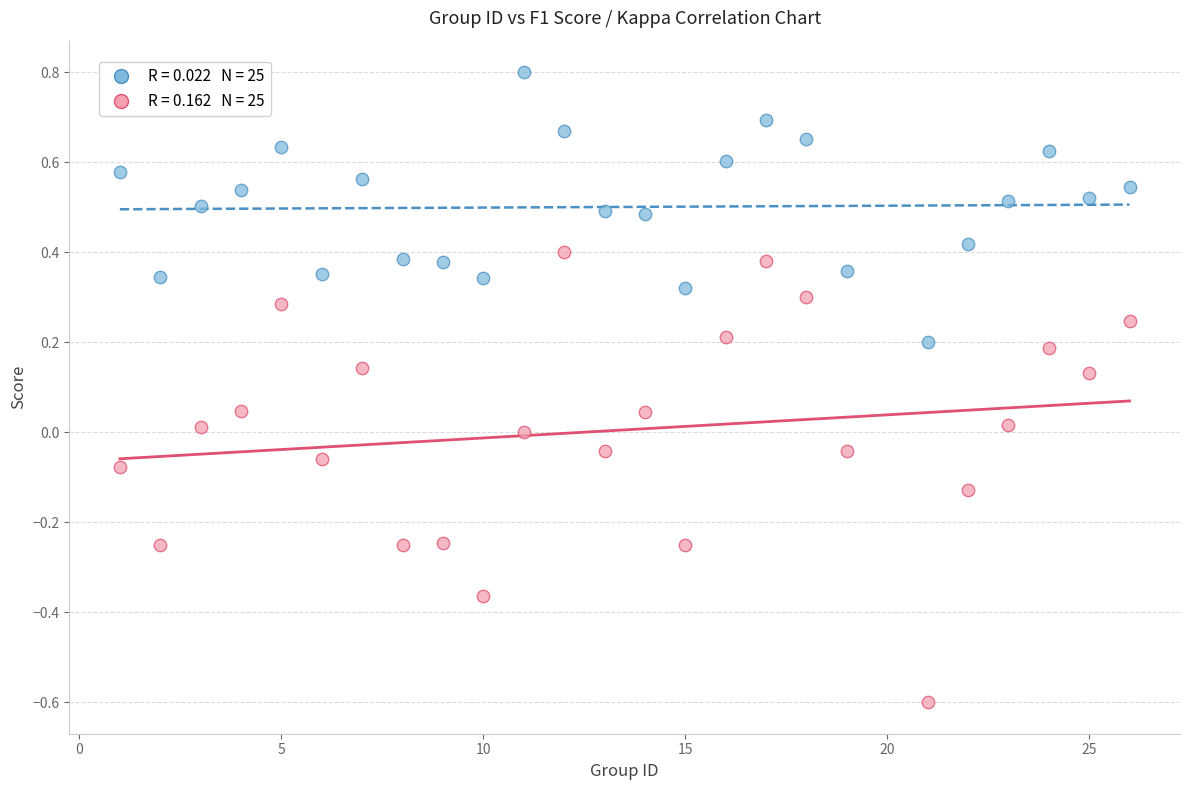

Across all data points, what is the range of X values (max minus min)?

25.0